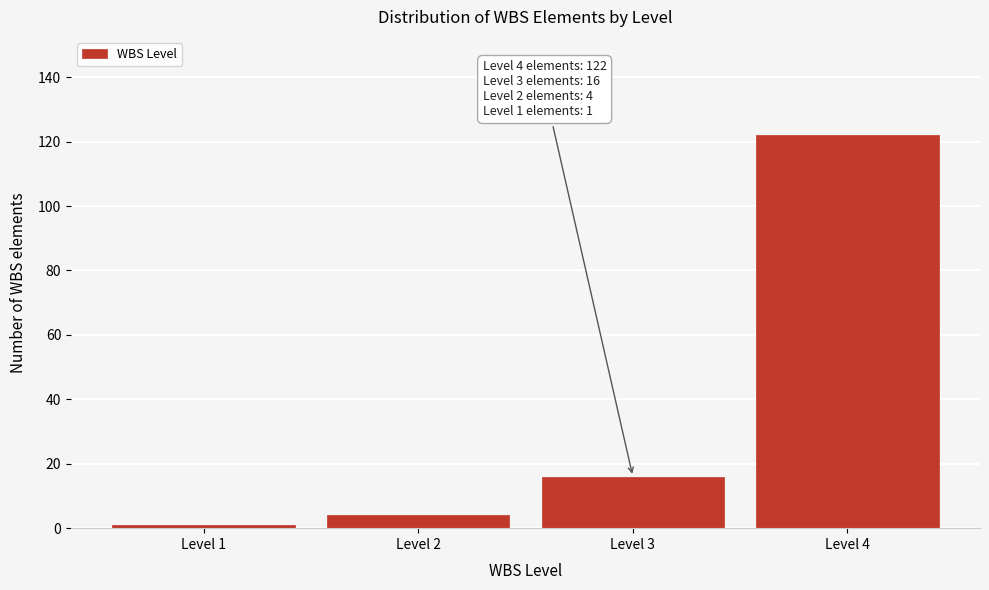

Reading left to right, list all the values displayed in this chart.

Level 1=1	Level 2=4	Level 3=16	Level 4=122